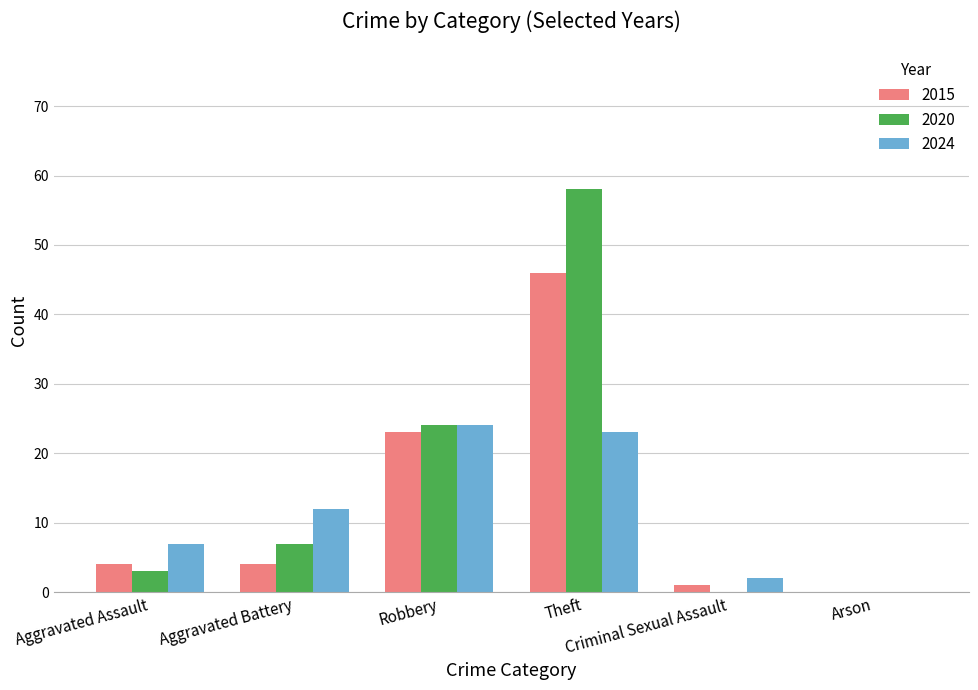

What is the highest value of the 2020 series?

58